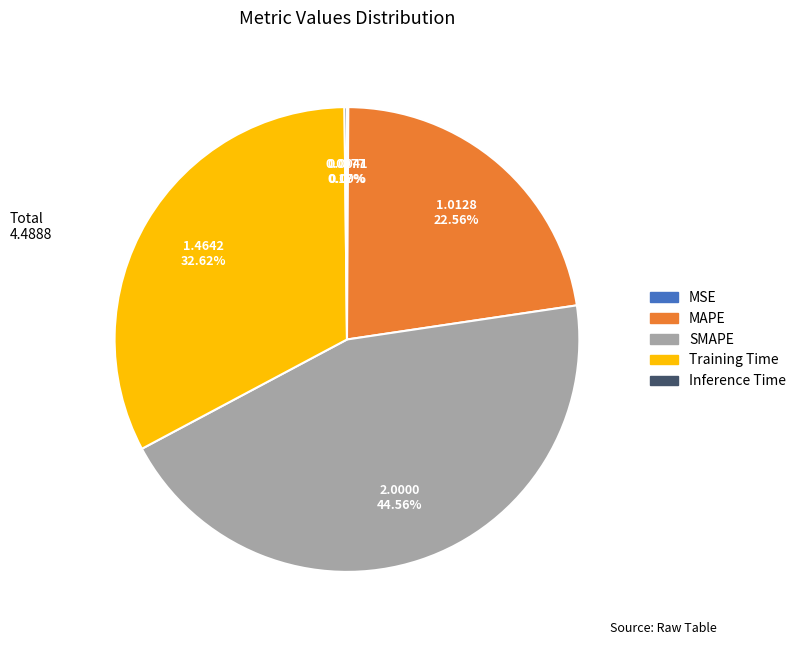

What percentage is NOT represented by Training Time?

67.4%